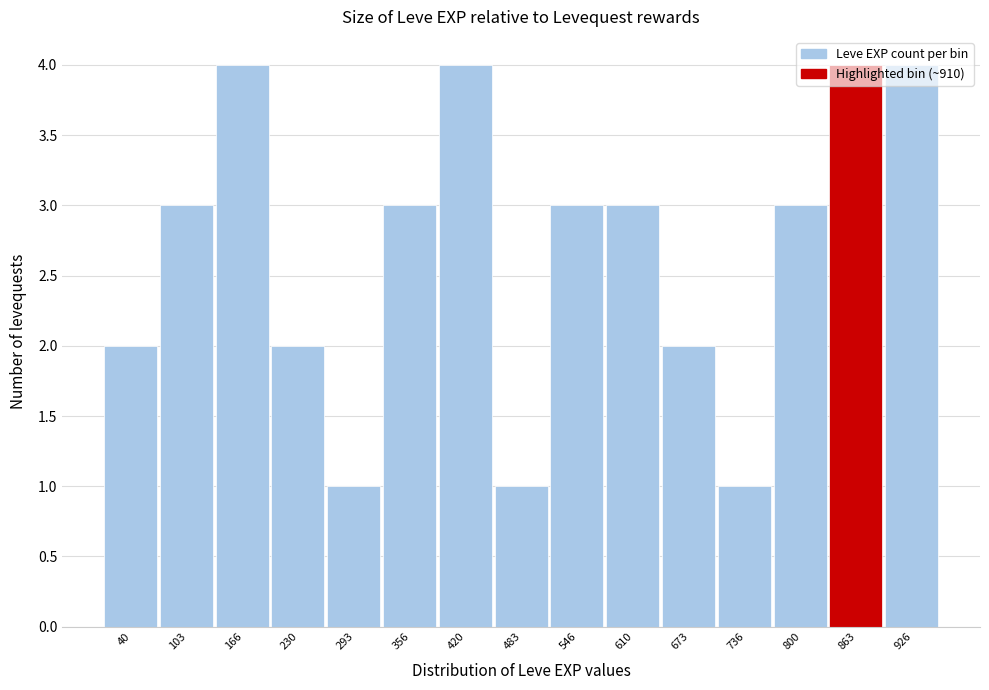

What is the maximum value shown in the chart?

4